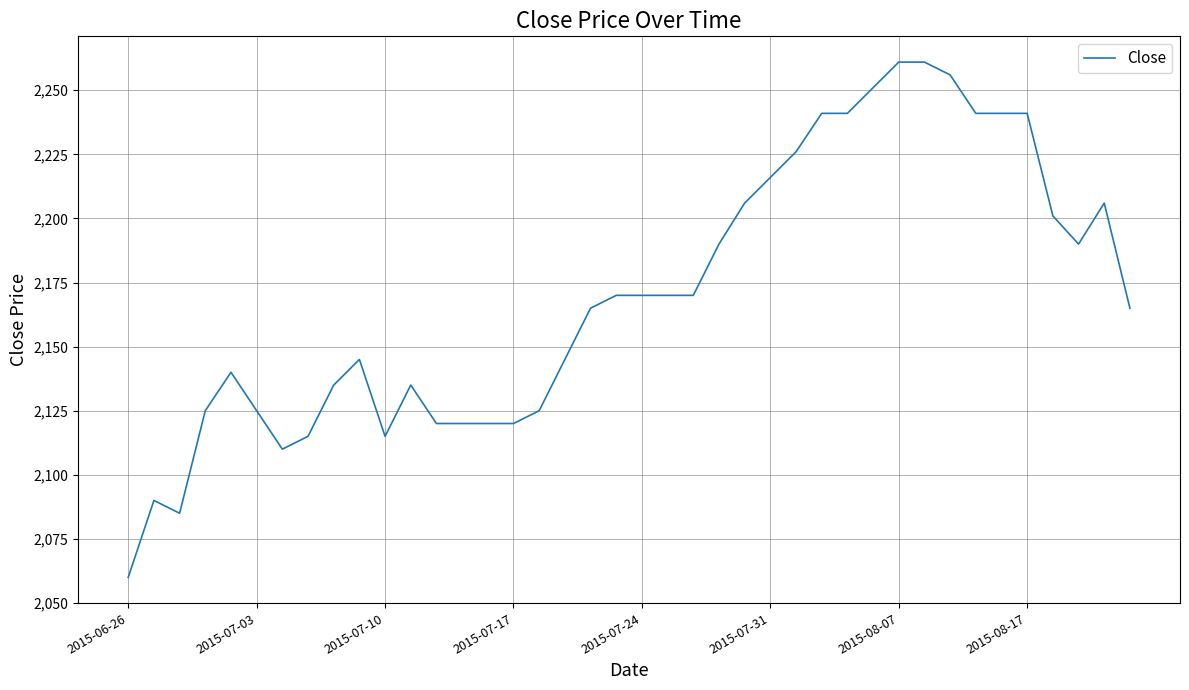

What is the maximum value shown in the chart?

2261